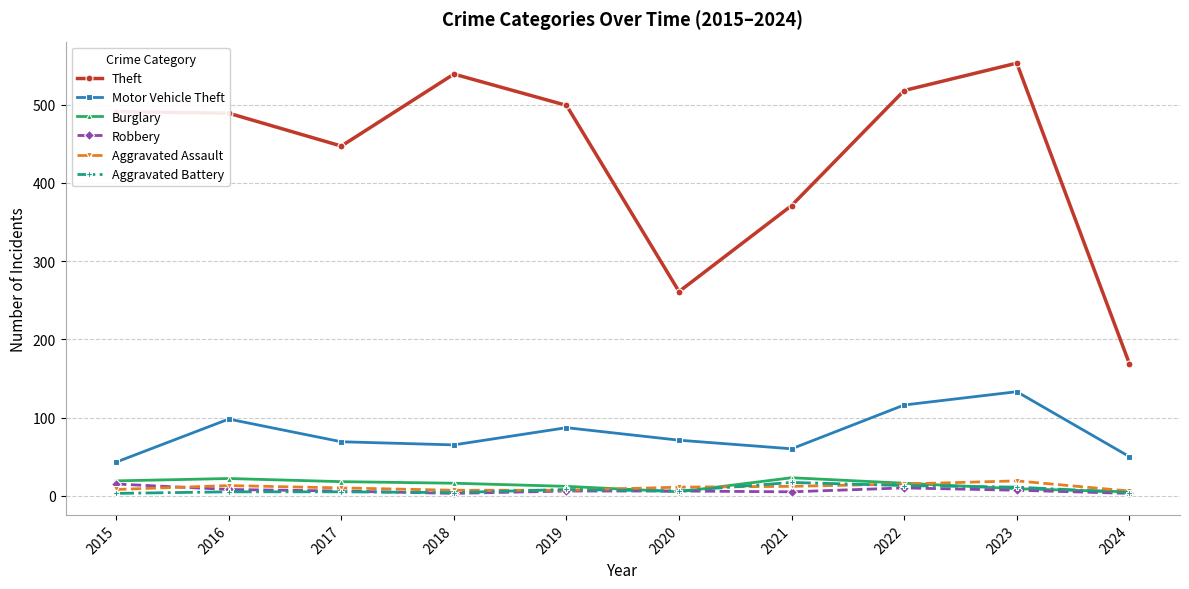

What is the maximum value for Aggravated Battery?

17